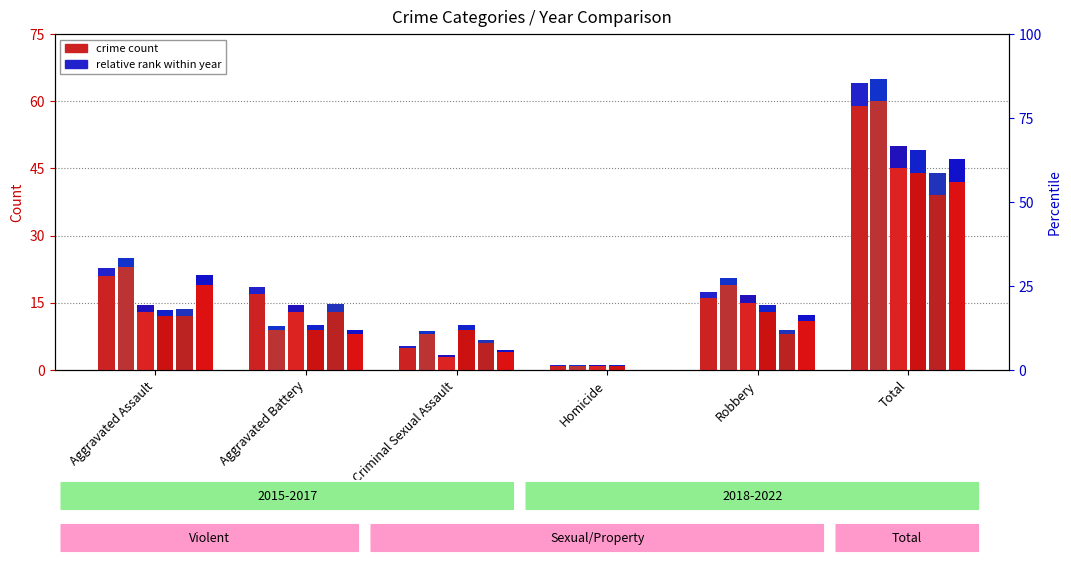

Is the value of 2022 at Total greater than the value of 2018 at Homicide?

Yes